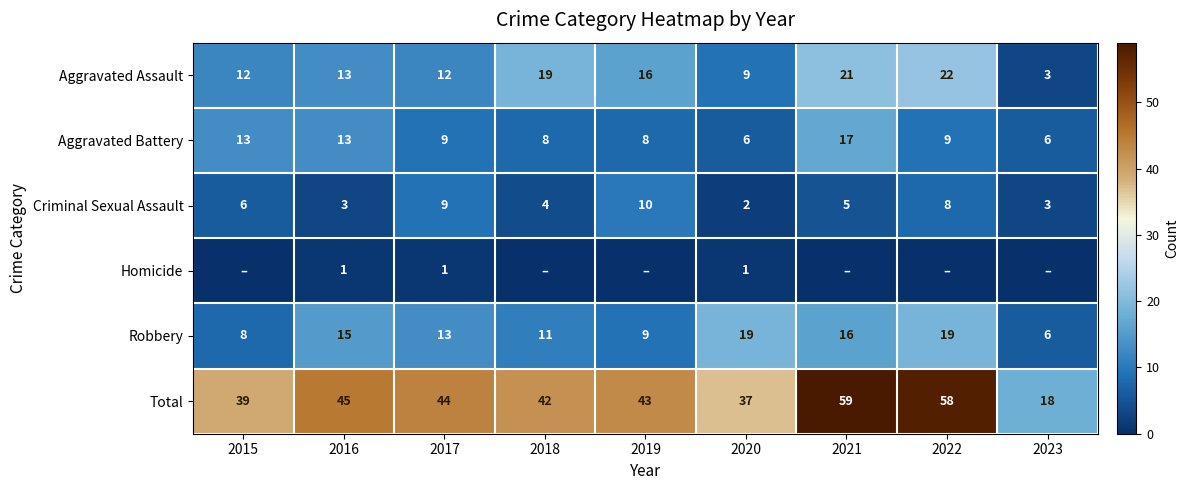

What is the difference between the maximum and minimum values in the Robbery series?

13